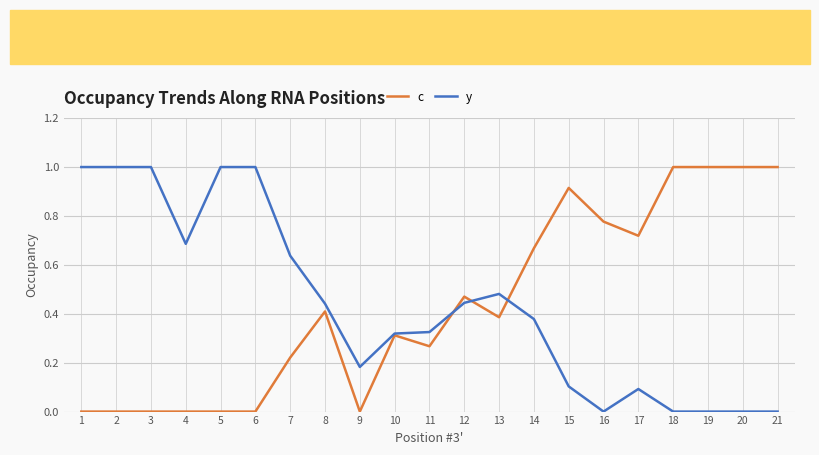

Which series ends up on top after the final intersection of c and y?

c